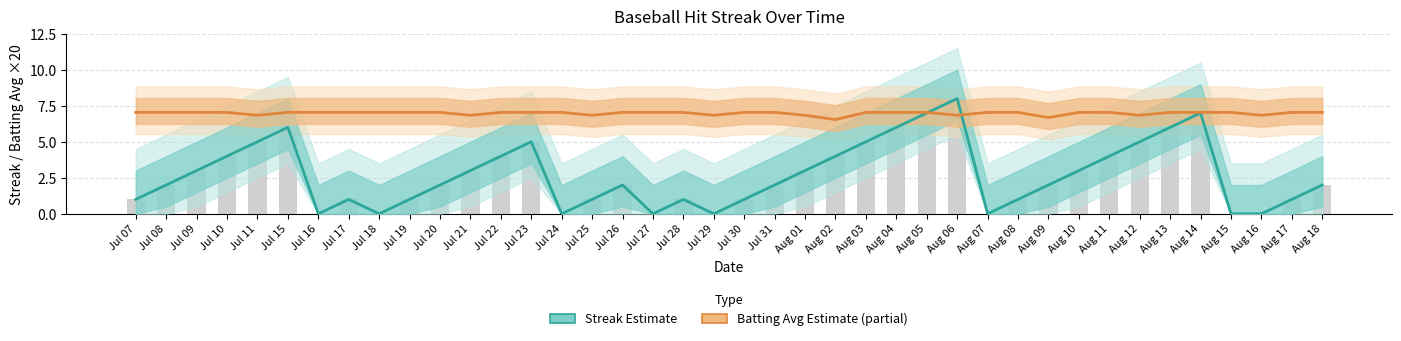

What is the maximum value for Batting Avg ×20 (Partial)?

7.0